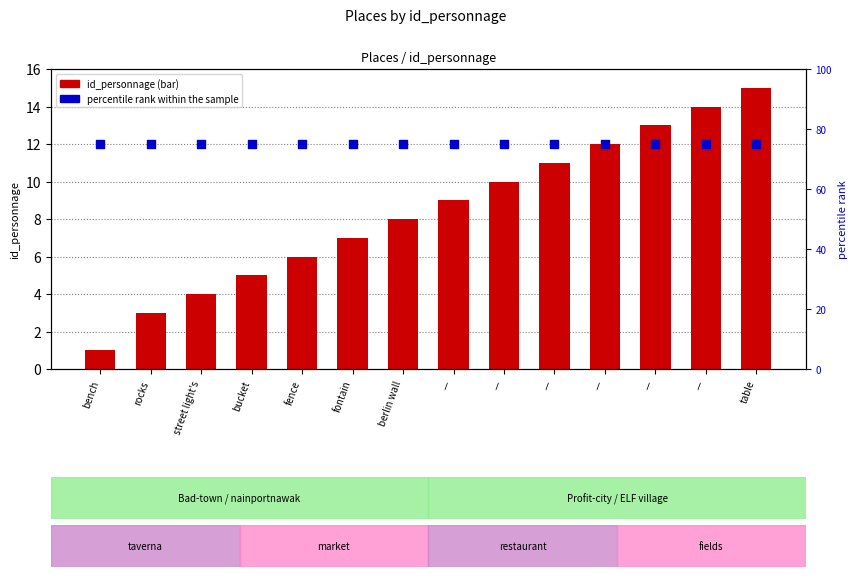

Which series has the largest total across all categories?

percentile rank within the sample